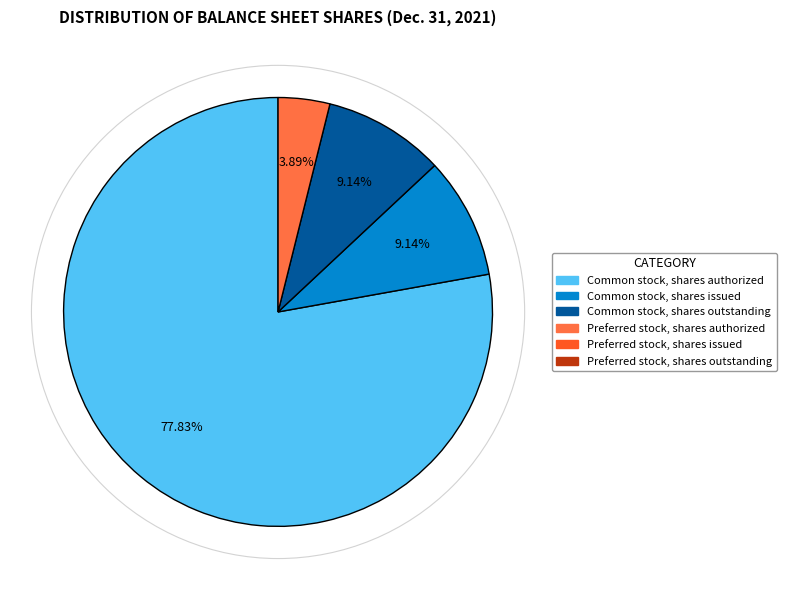

Is there a majority slice in this chart?

Yes